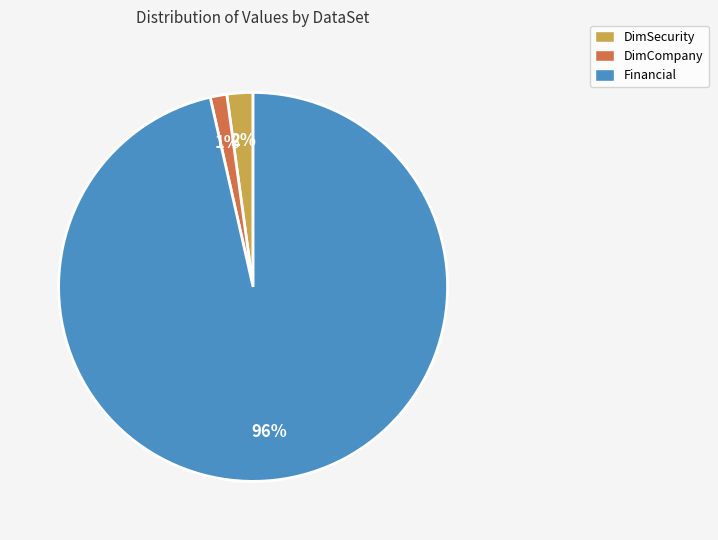

Is the sum of Financial and DimCompany greater than half?

Yes